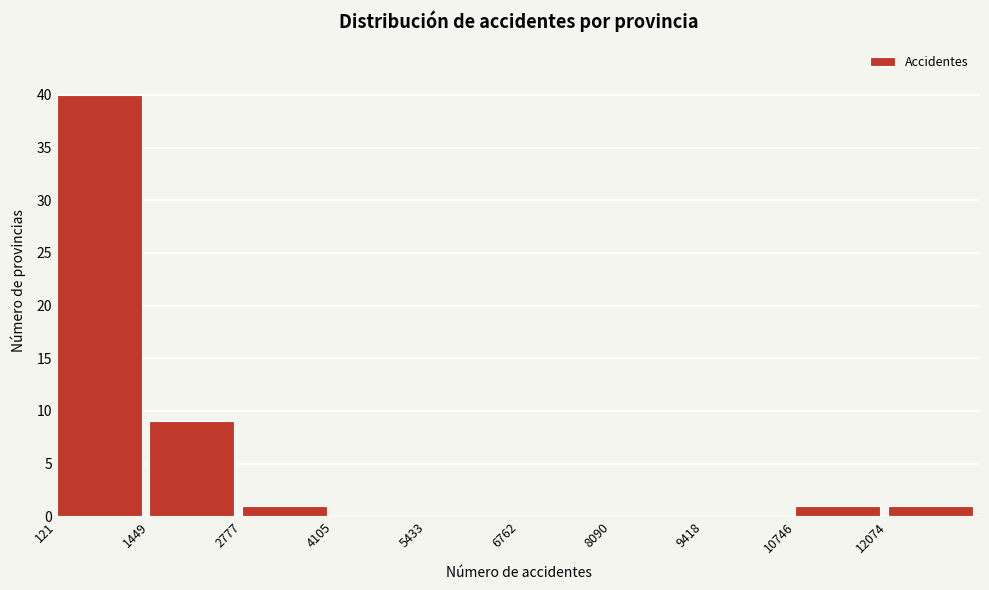

What is the height of the bar covering 12000 to 13400 on the x-axis? Neither the bar edges nor the heights are printed on the chart, so give them approximately, as read against the axes.

1